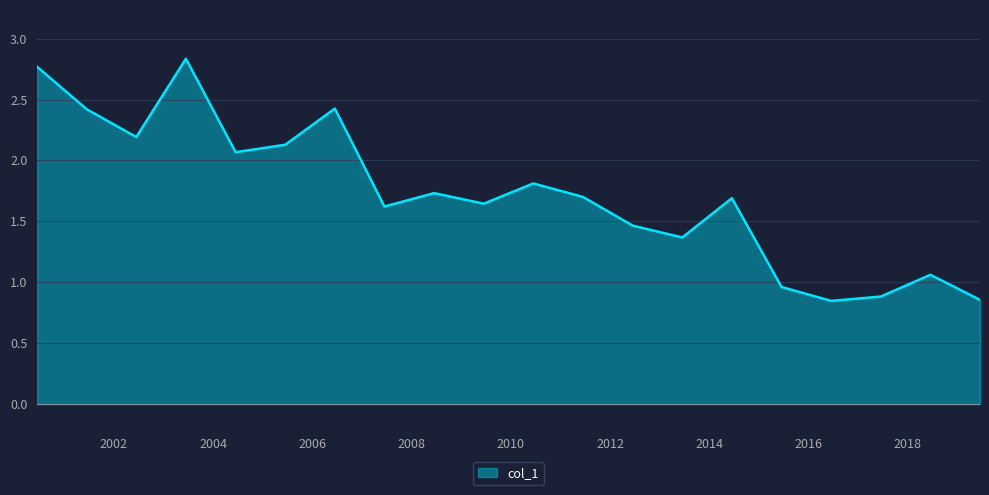

List the labels in order of value, smallest first.

2016-06-15, 2019-06-15, 2017-06-15, 2015-06-15, 2018-06-15, 2013-06-15, 2012-06-15, 2007-06-15, 2009-06-15, 2014-06-15, 2011-06-15, 2008-06-15, 2010-06-15, 2004-06-15, 2005-06-15, 2002-06-15, 2001-06-15, 2006-06-15, 2000-06-15, 2003-06-15